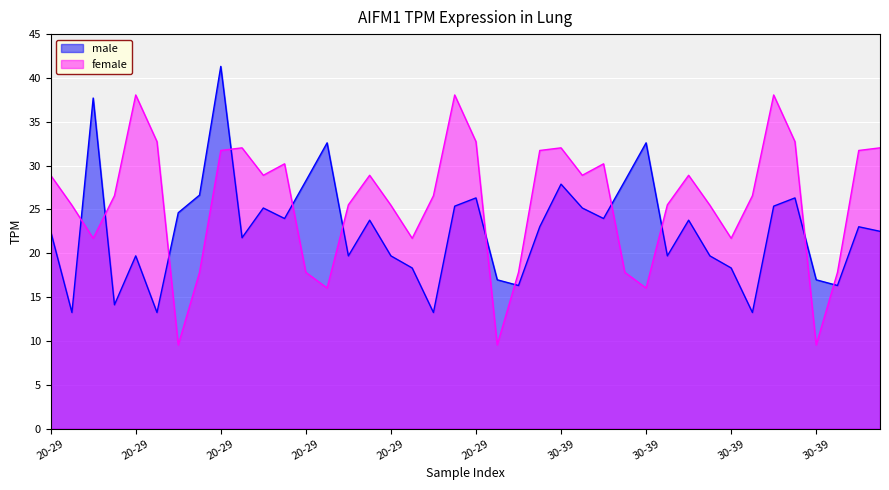

Where is the first local minimum for female?

20-29